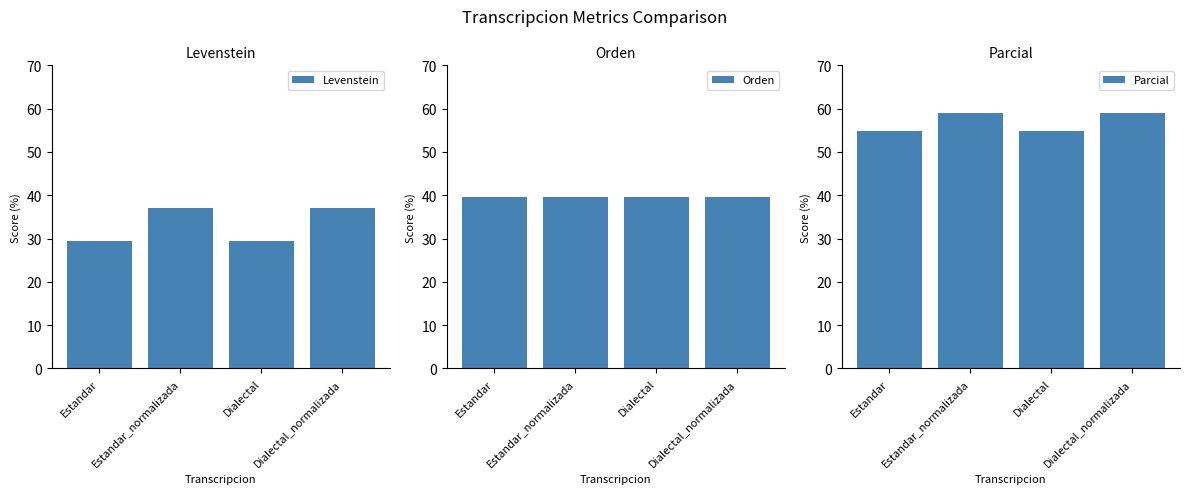

List the series in order of their overall mean, highest first.

Parcial, Orden, Levenstein